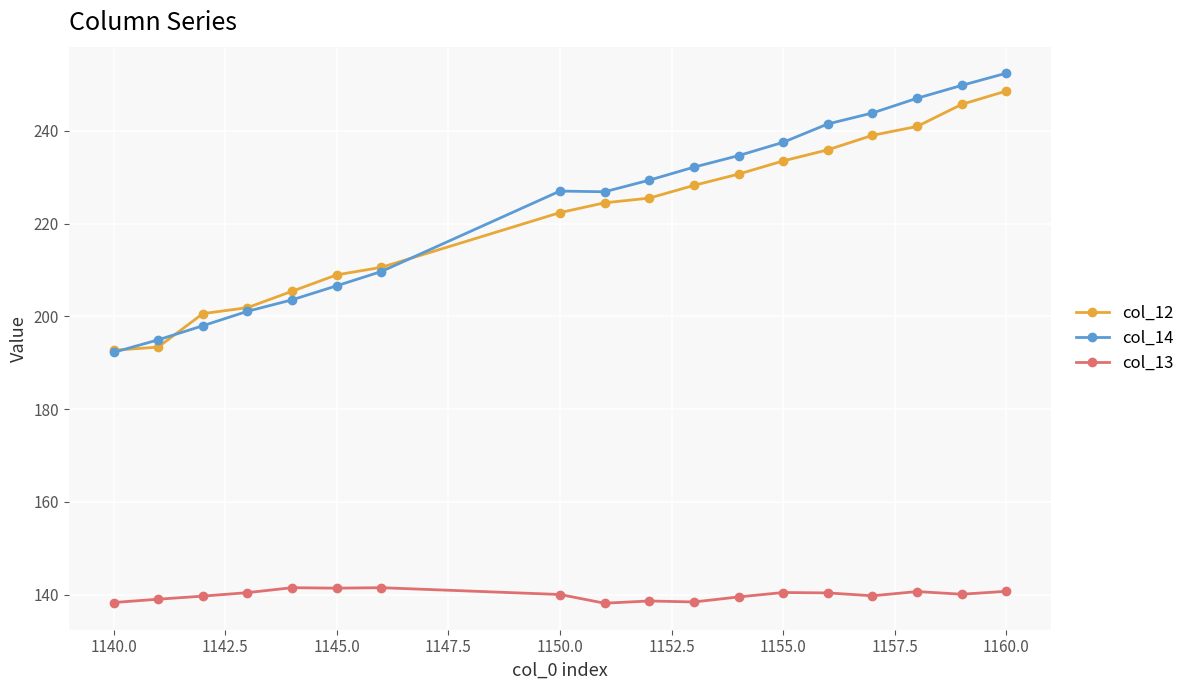

What is the greatest value displayed?

252.5